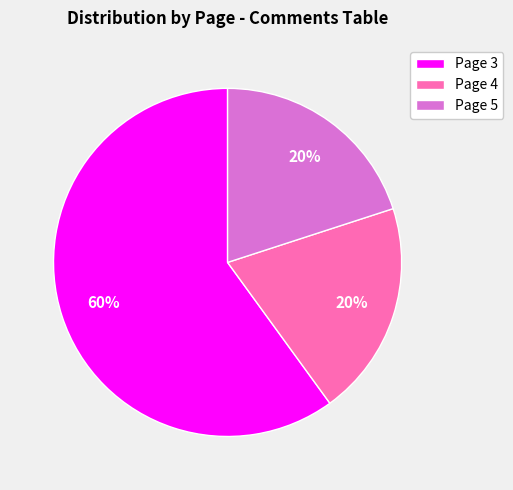

To the nearest percent, what is the average slice percentage?

33%